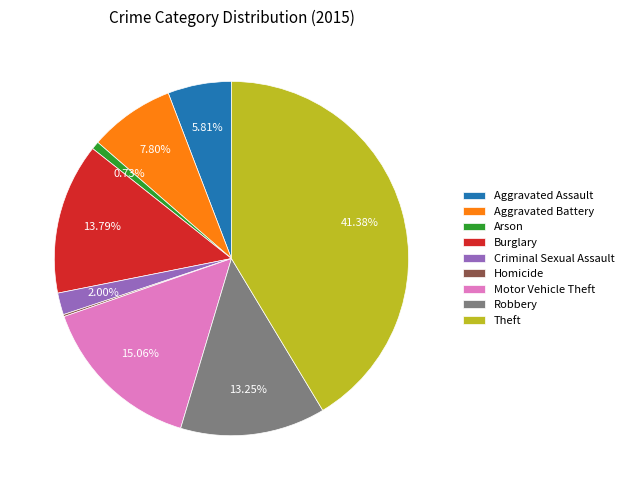

Which slice is the largest?

Theft